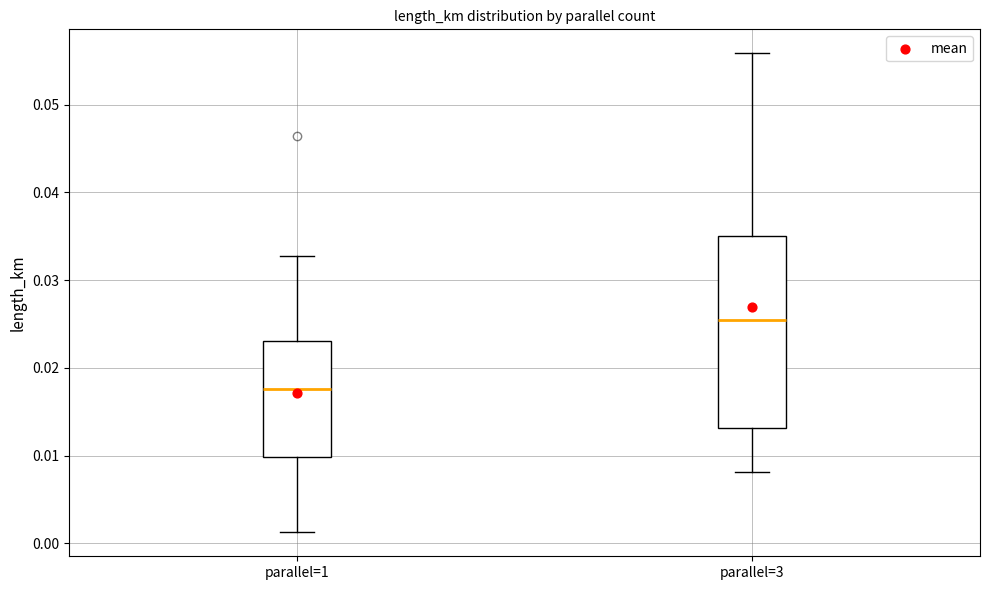

Where is the lower edge of the box for parallel=1 on the y-axis? The values are not printed on the chart, so give them approximately, as read against the axis.

0.010